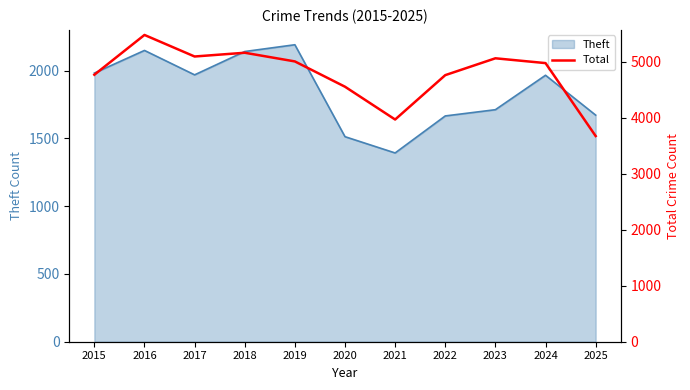

Where does the data first go above 4978?

2016